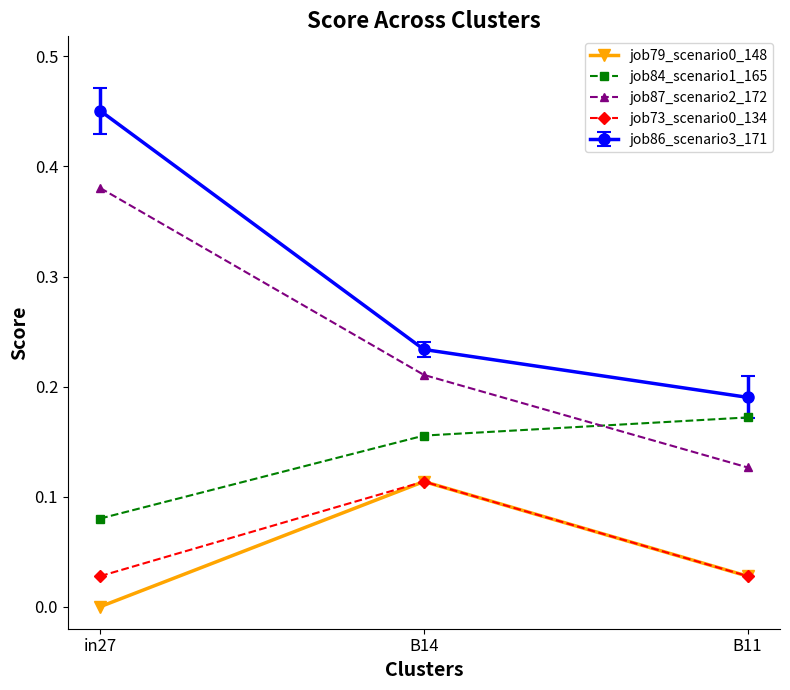

Which series has the largest range (max minus min)?

job86_scenario3_171